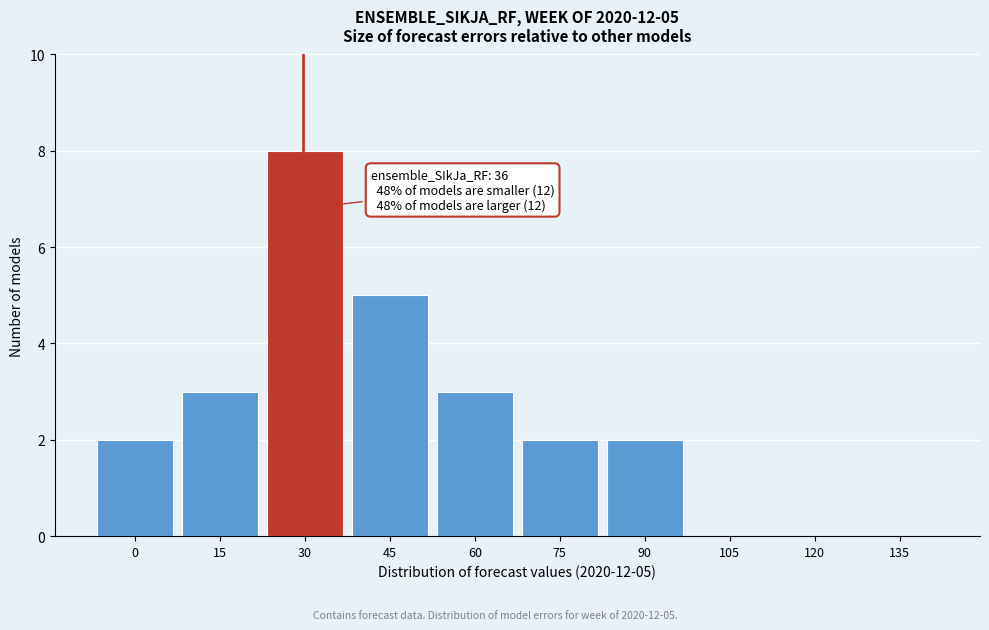

Reading right to left, extract all data points from this chart.

135=0	120=0	105=0	90=2	75=2	60=3	45=5	30=8	15=3	0=2